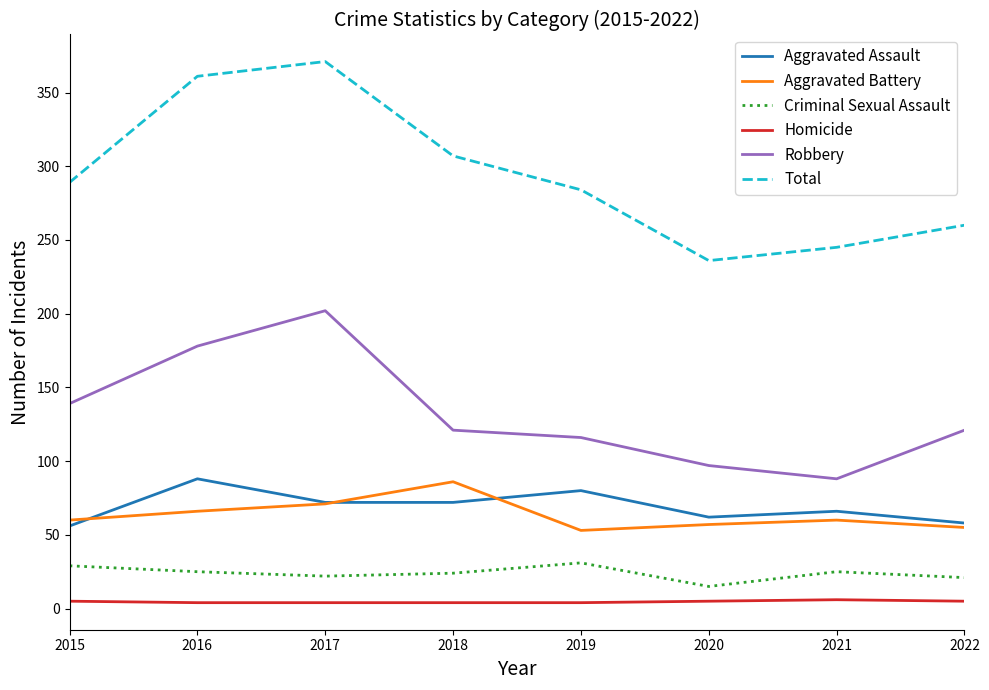

What are all the series names shown in the legend?

Aggravated Assault, Aggravated Battery, Criminal Sexual Assault, Homicide, Robbery, Total